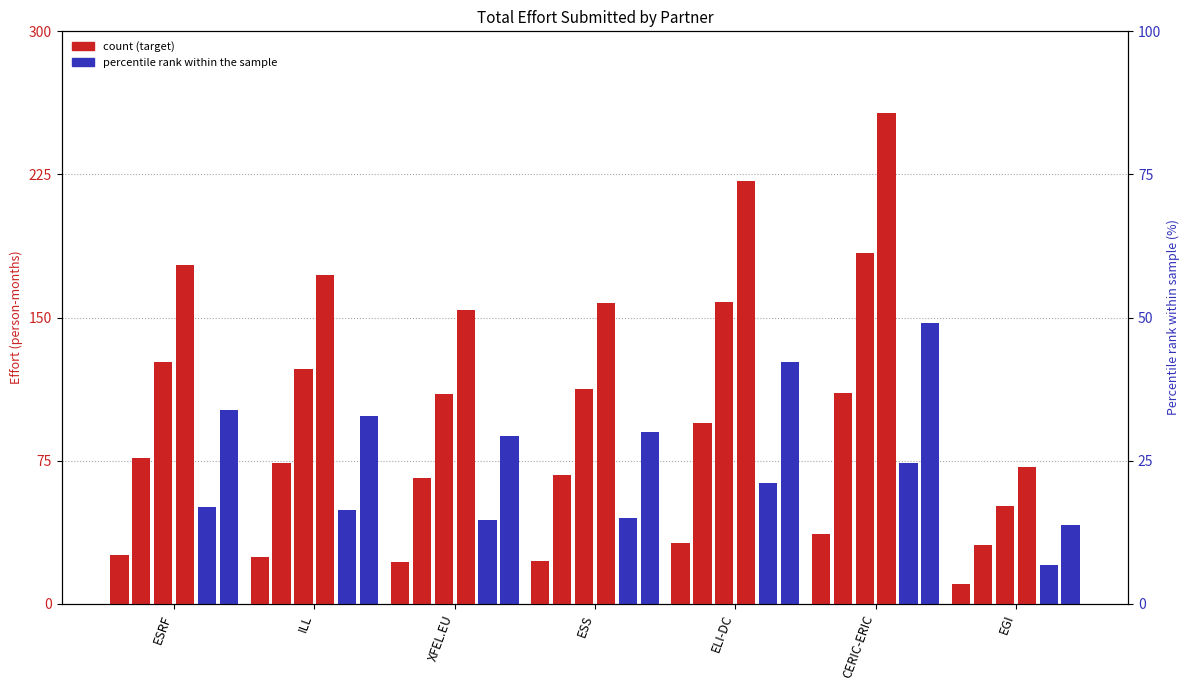

How many groups of bars are there?

7